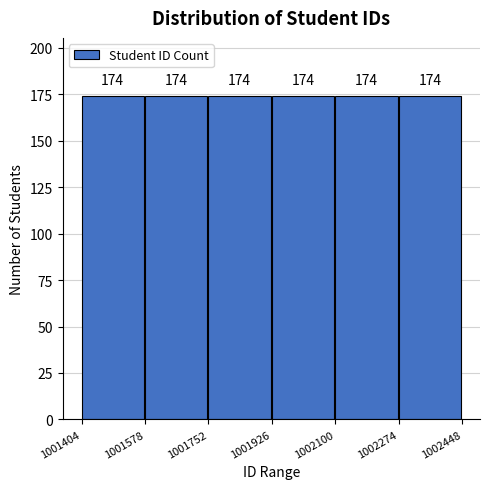

How tall is the bar that spans 1001926 to 1002100 on the x-axis?

174